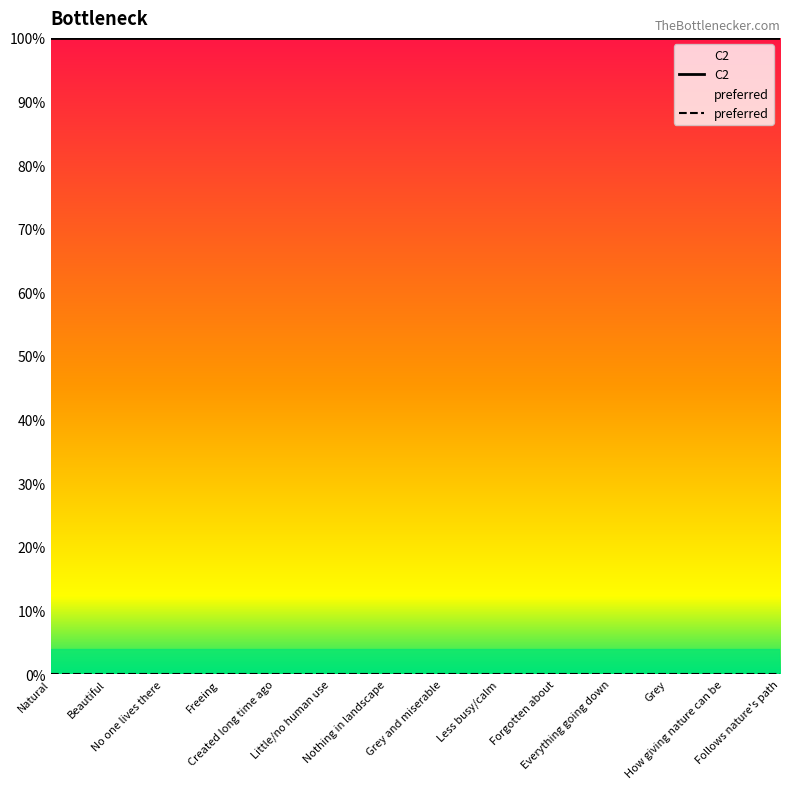

List the series in order of their overall mean, highest first.

C2, preferred